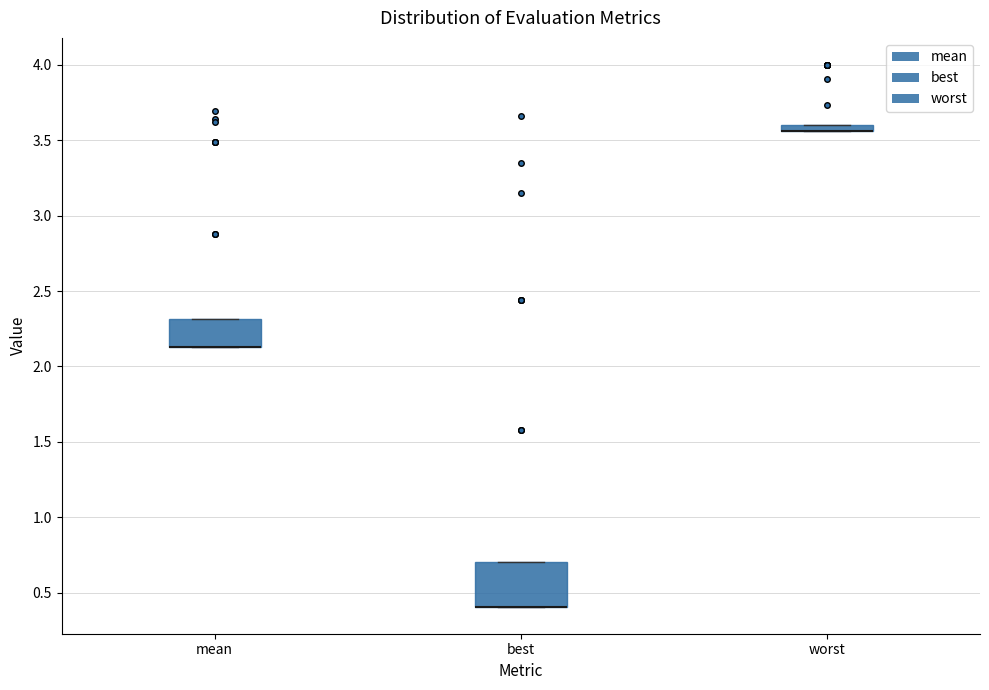

Comparing the boxes themselves (not the whiskers), which one is the tallest?

best